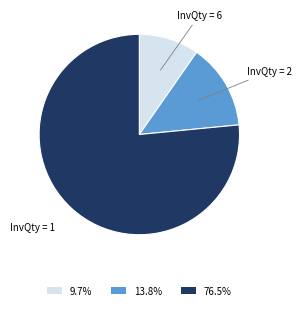

Is 13.8% the majority of the pie?

No